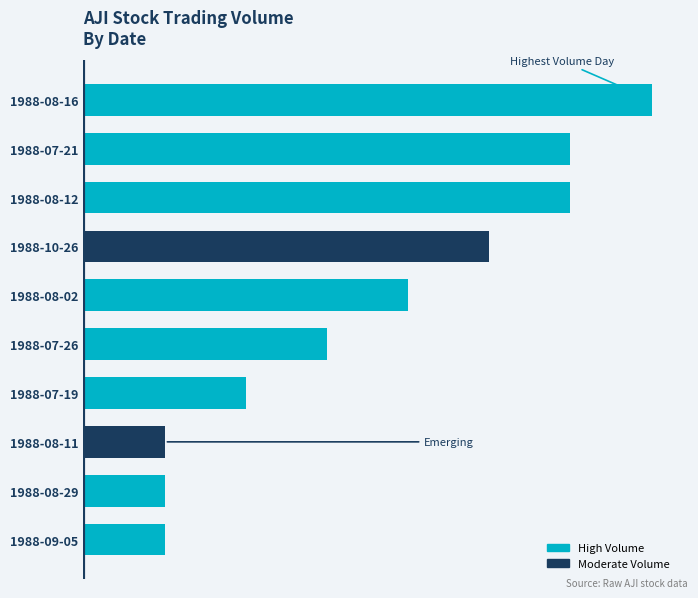

Which category has the lowest value across all series?

1988-08-11